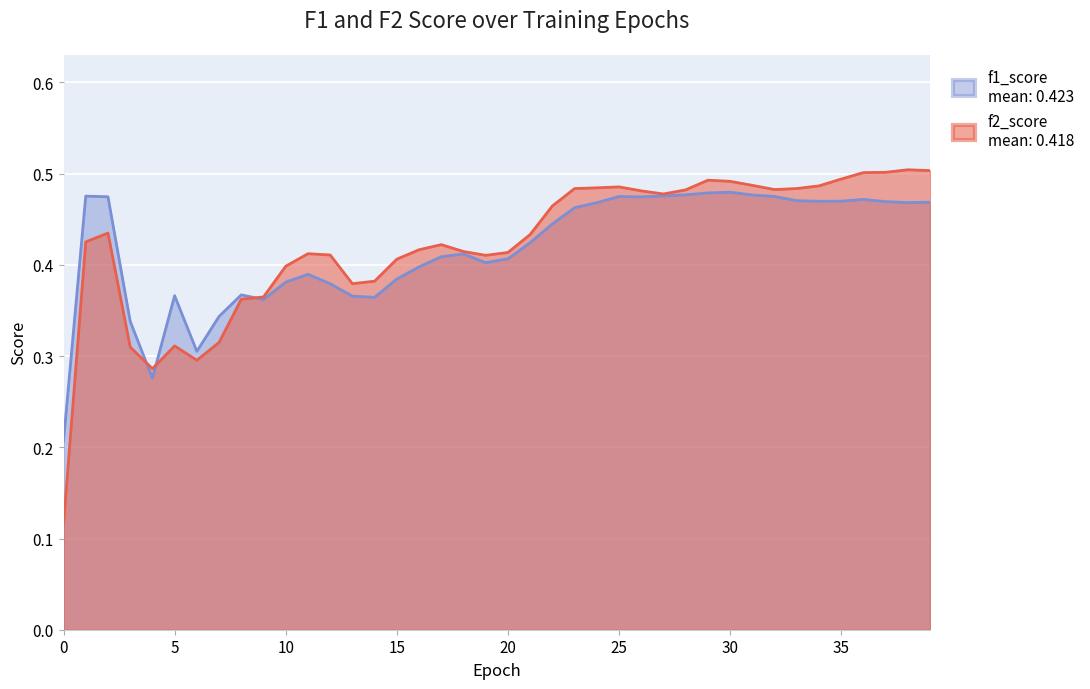

What is the maximum value shown in the chart?

0.5